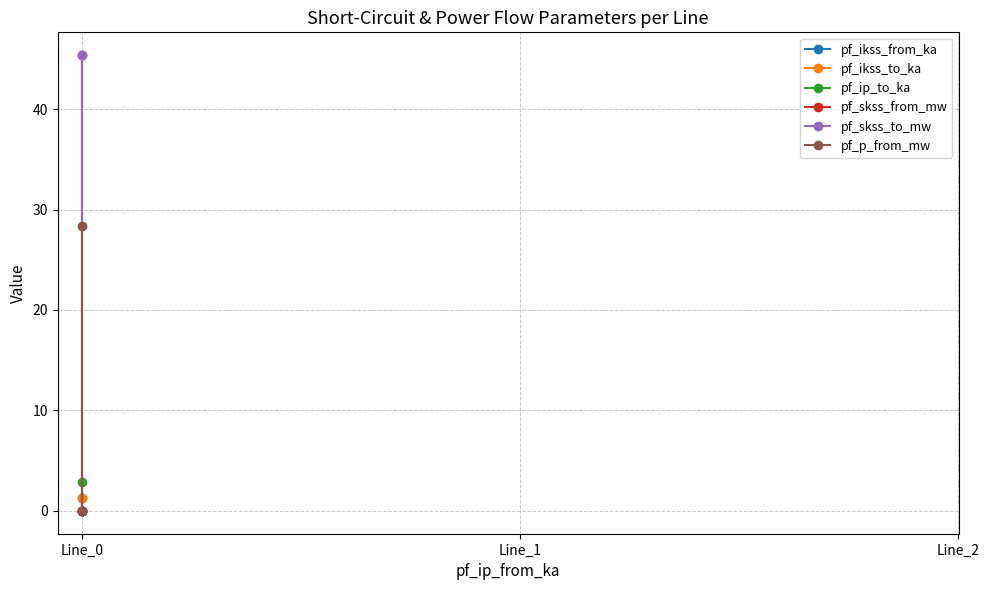

What is the maximum value for pf_skss_from_mw?

45.4